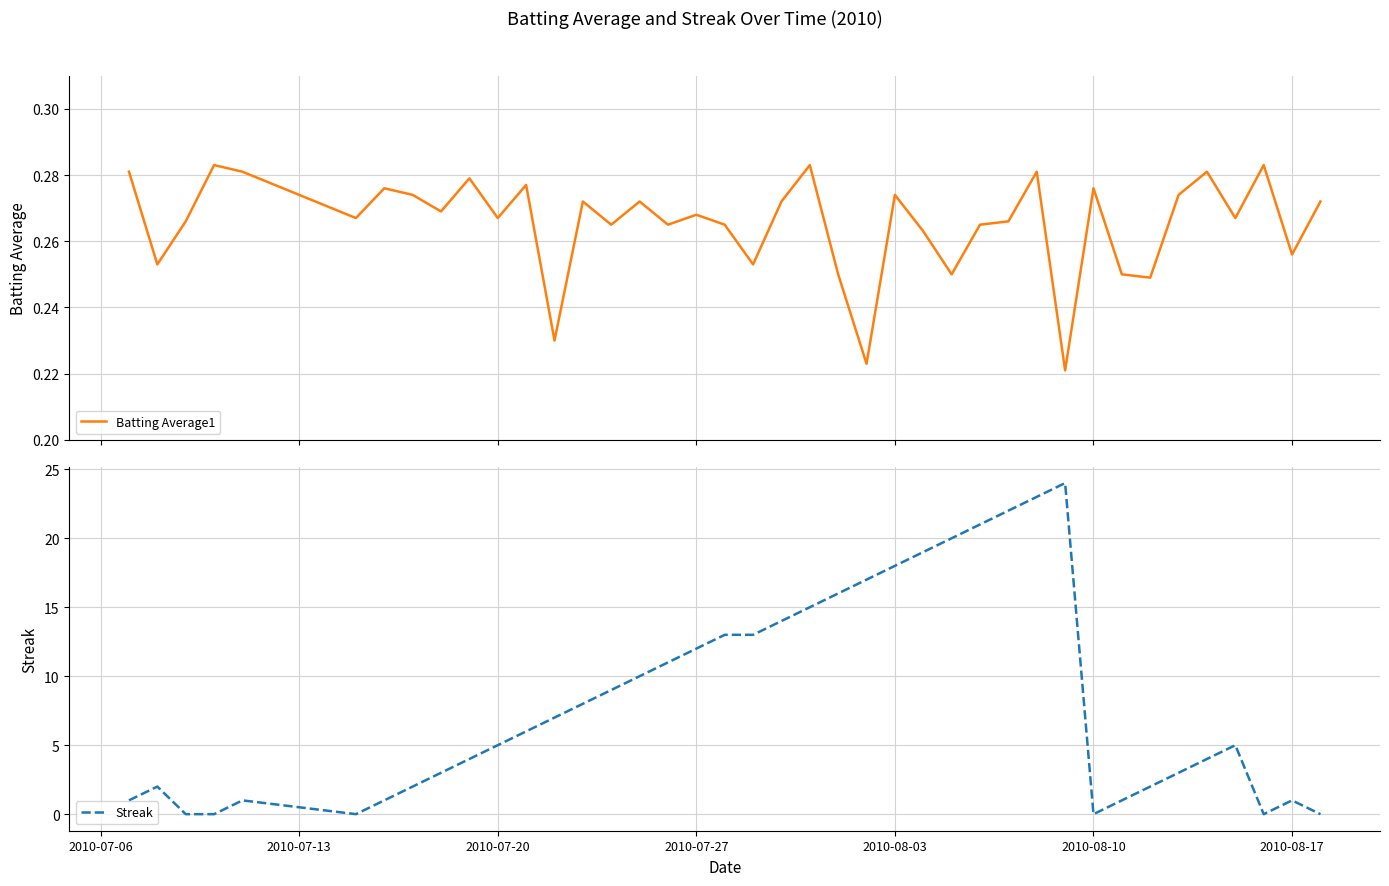

What are all the series names shown in the legend?

Batting Average1, Streak